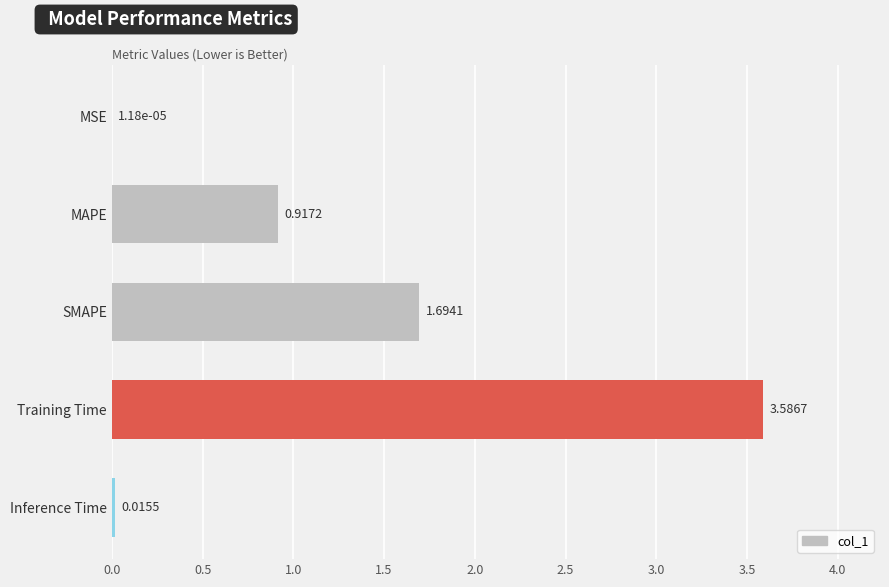

Which category has the highest value across all series?

Training Time